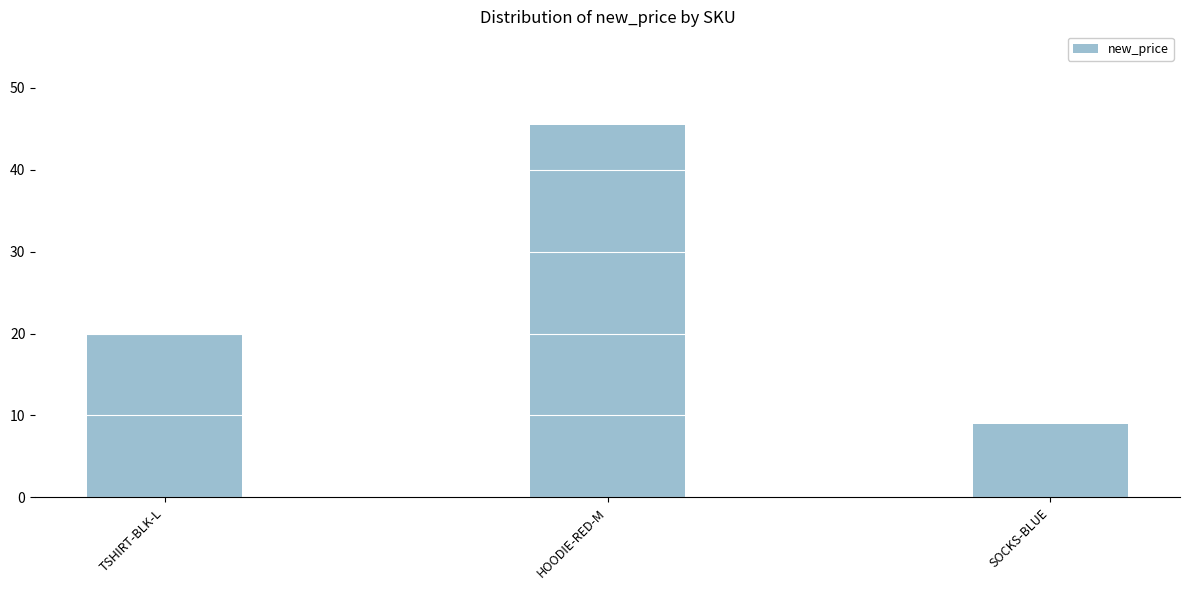

List the labels in order of value, smallest first.

SOCKS-BLUE, TSHIRT-BLK-L, HOODIE-RED-M